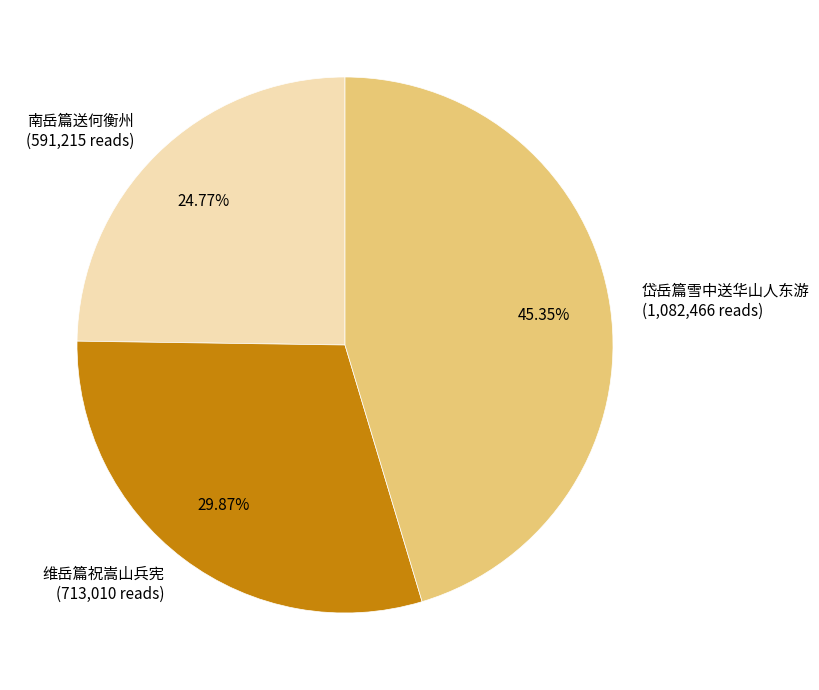

How many slices are in this pie chart?

3